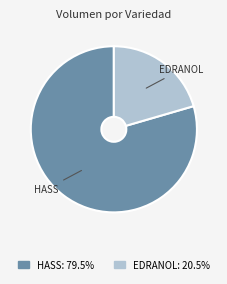

Between HASS and EDRANOL, which is larger?

HASS